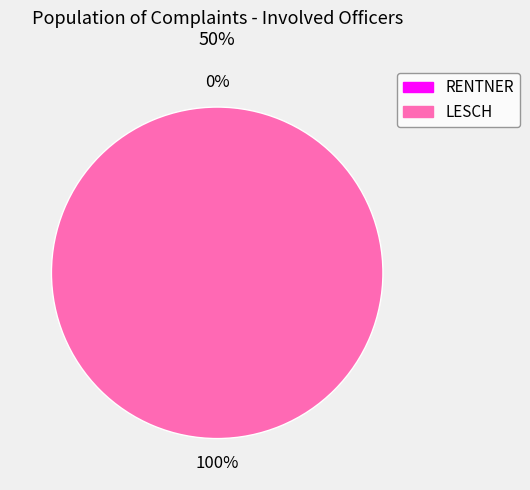

Which category has the biggest portion of the pie?

LESCH